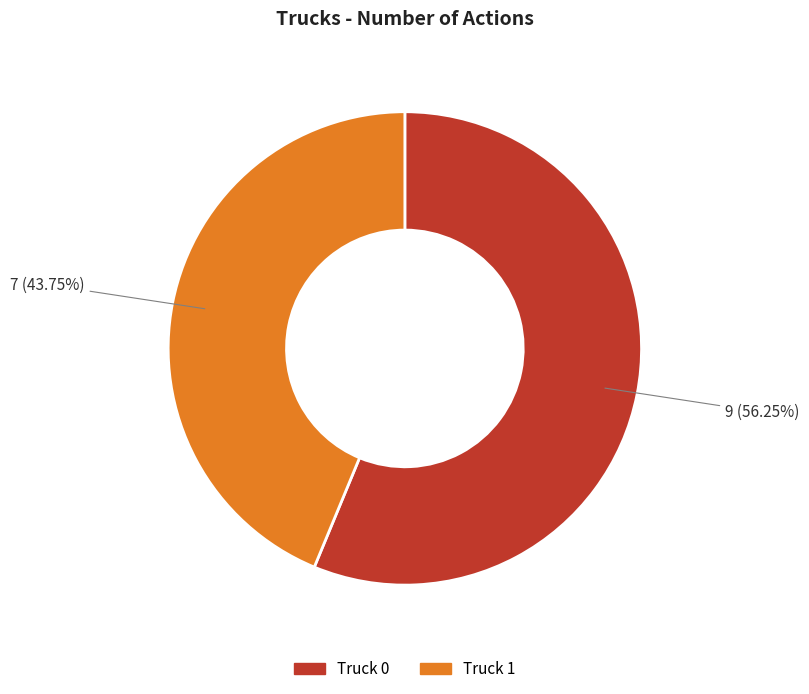

Which has a higher value, Truck 1 or Truck 0?

Truck 0